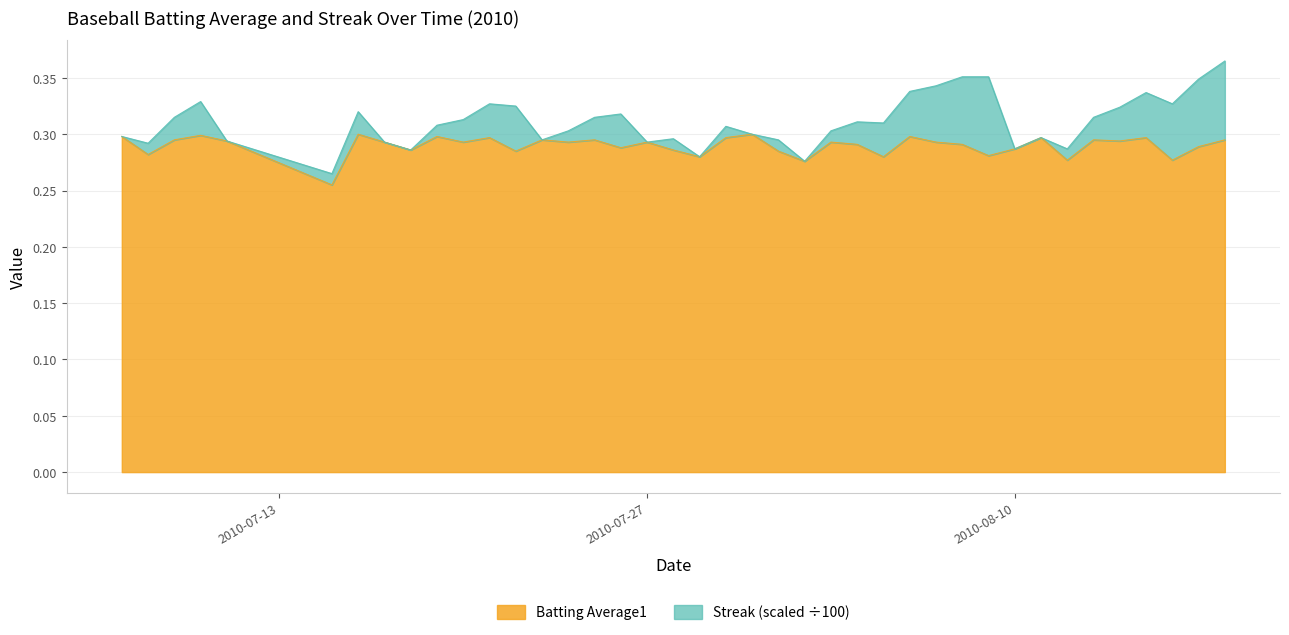

Reading left to right, transcribe all the data shown in this chart.

0.3	0.3	0.3	0.3	0.3	0.3	0.3	0.3	0.3	0.3	0.3	0.3	0.3	0.3	0.3	0.3	0.3	0.3	0.3	0.3	0.3	0.3	0.3	0.3	0.3	0.3	0.3	0.3	0.3	0.3	0.3	0.3	0.3	0.3	0.3	0.3	0.3	0.3	0.3	0.3